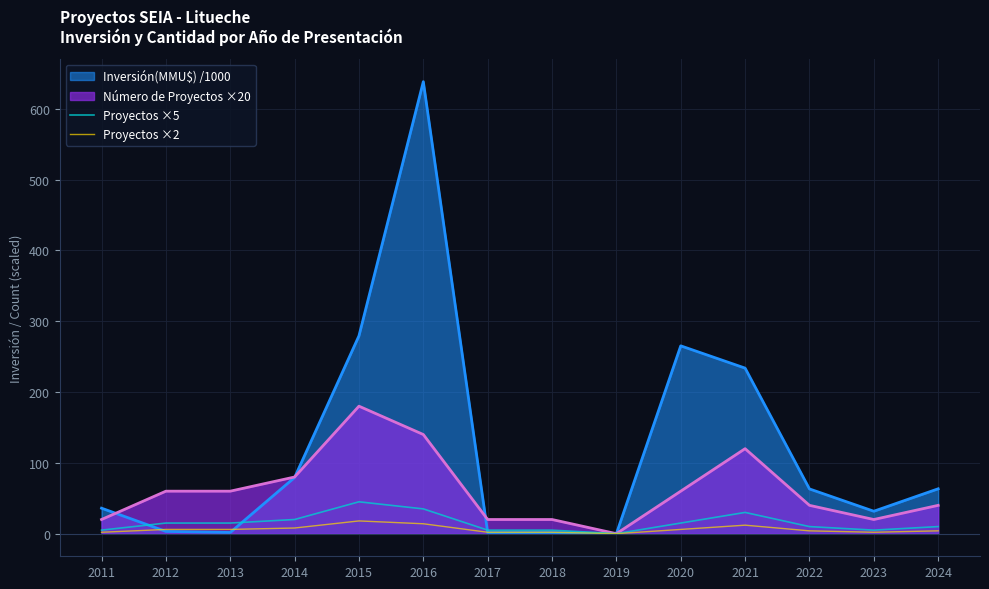

Which series has the largest range (max minus min)?

Inversión(MMU$) /1000